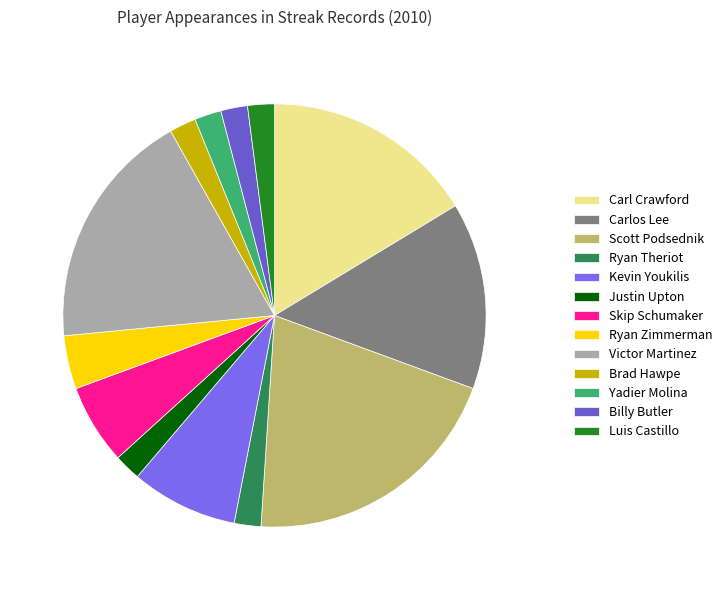

Count the number of slices in the pie.

13